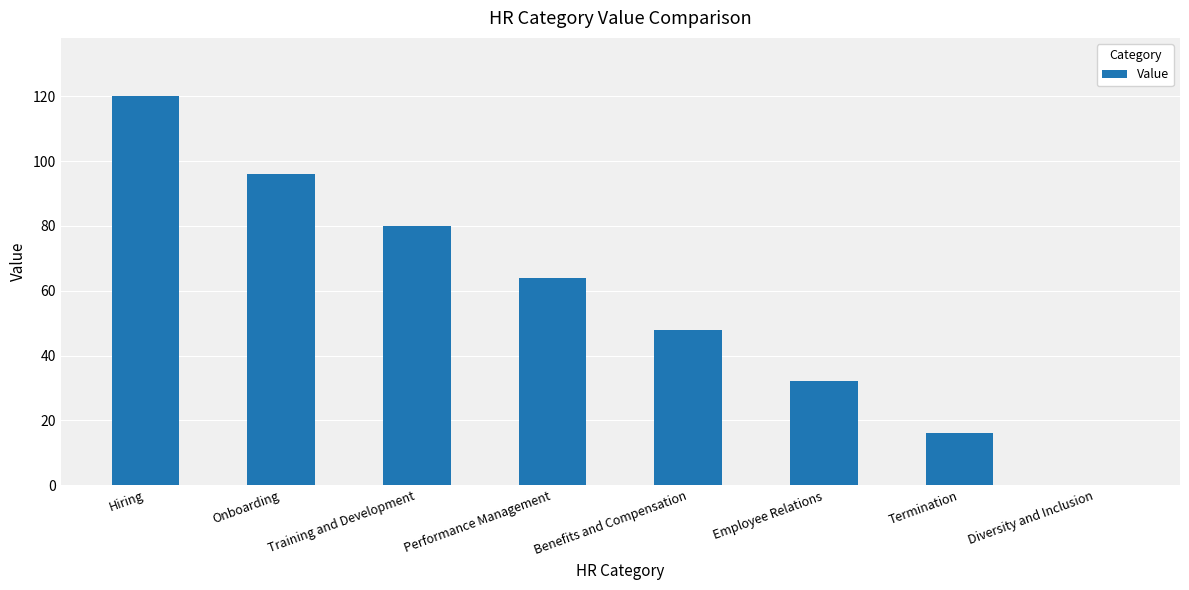

Where is the data nearest to the value 60?

Performance Management